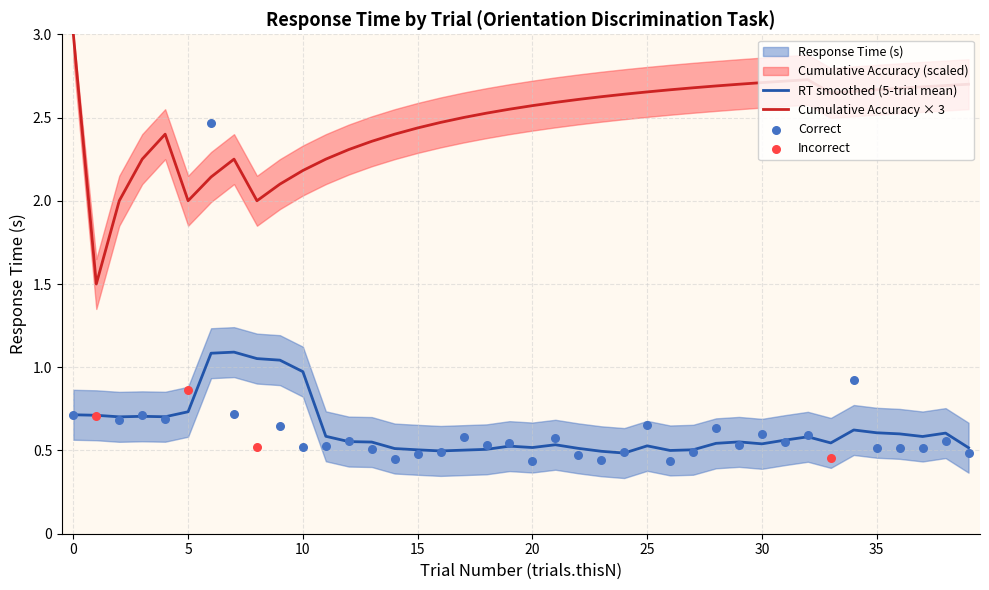

Which series reaches the maximum Y coordinate?

Cumulative Accuracy × 3